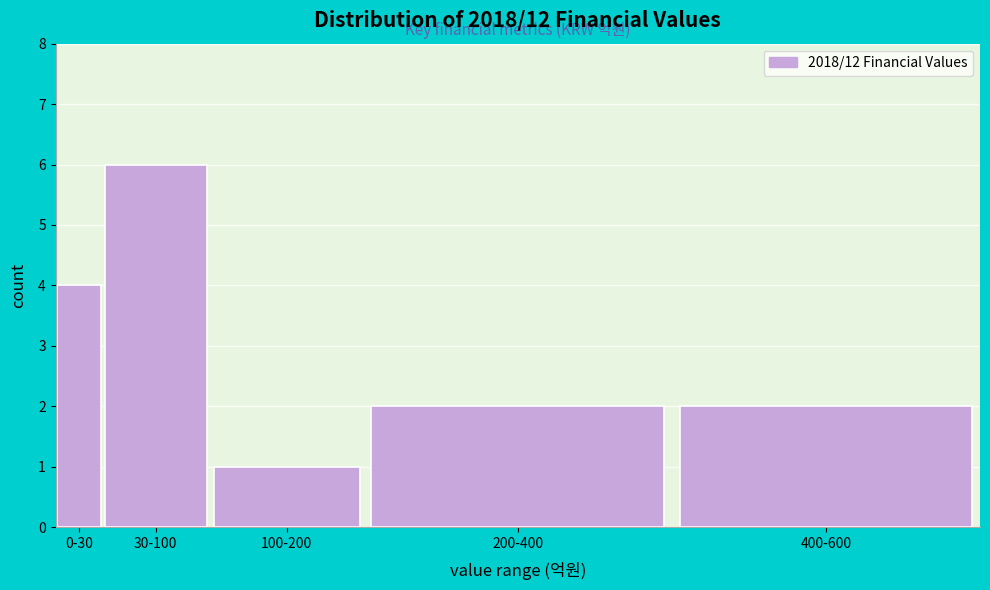

Reading left to right, extract all data points from this chart.

4	6	1	2	2